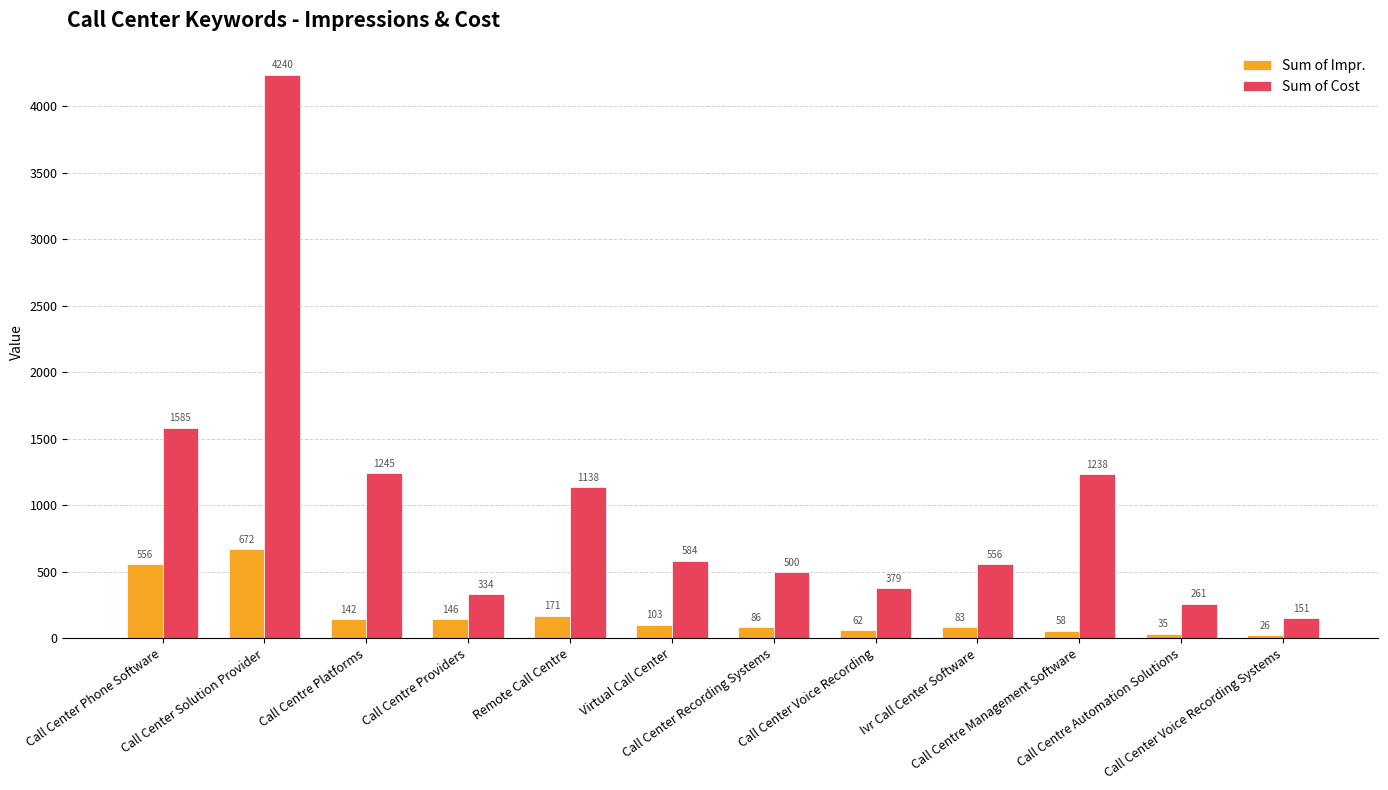

At which category does the chart reach its peak across all series?

Call Center Solution Provider